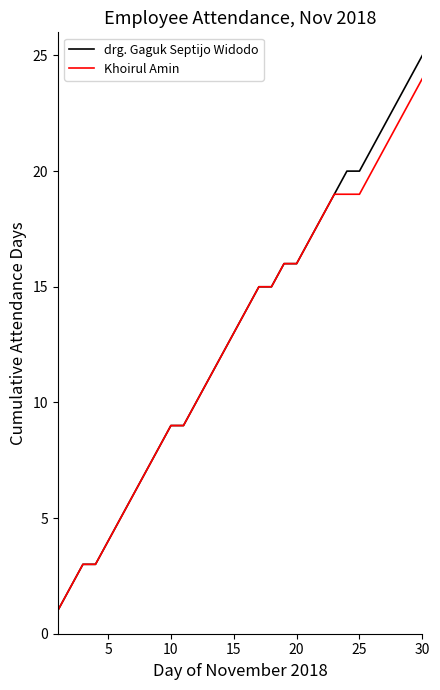

What is the minimum value shown in the chart?

1